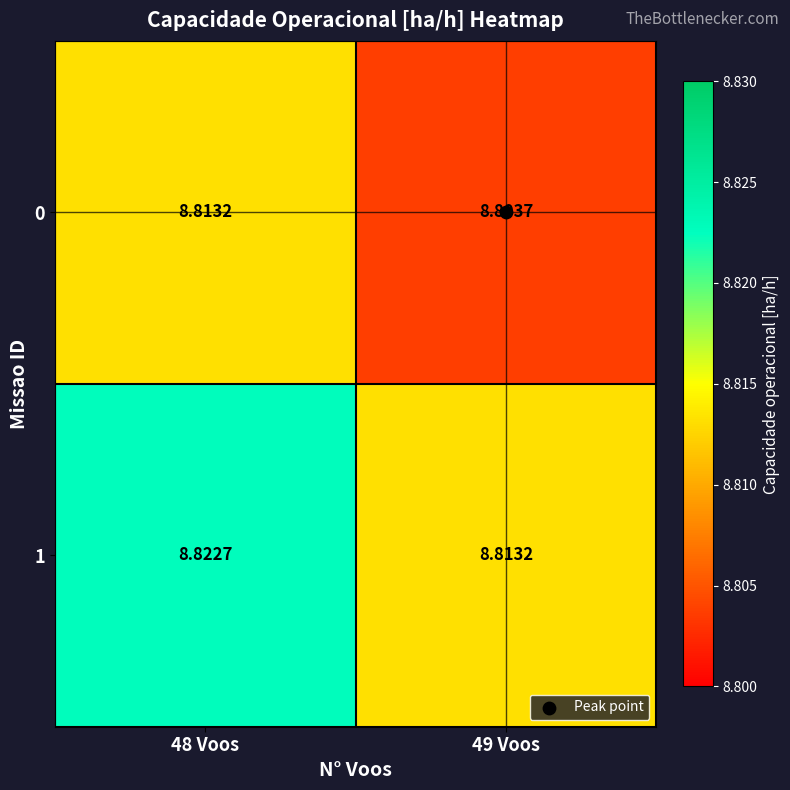

Rank the series by their average value, from highest to lowest.

1, 0